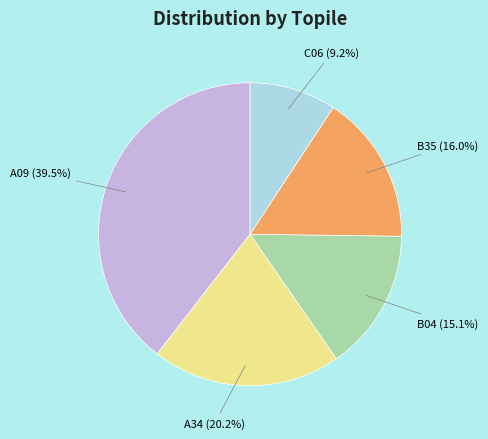

How many segments does this pie chart have?

5